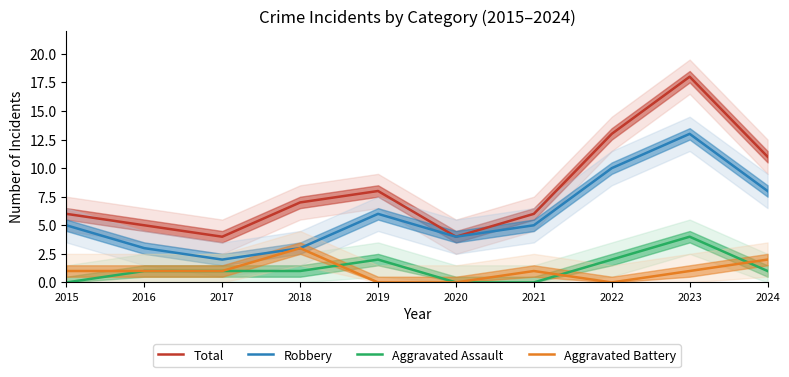

What is the difference between the second highest and second lowest values in the Aggravated Assault series?

2